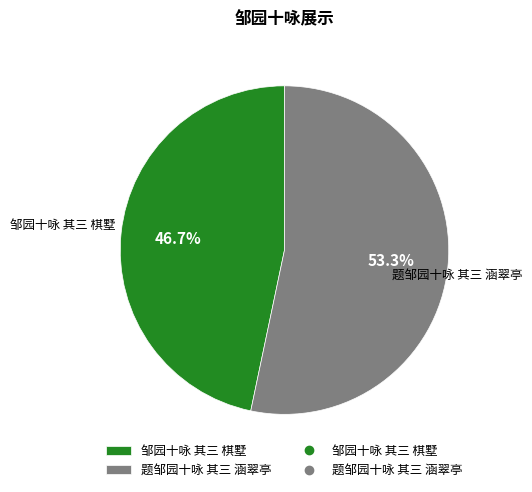

Between 邹园十咏 其三 棋墅 and 题邹园十咏 其三 涵翠亭, which is larger?

题邹园十咏 其三 涵翠亭